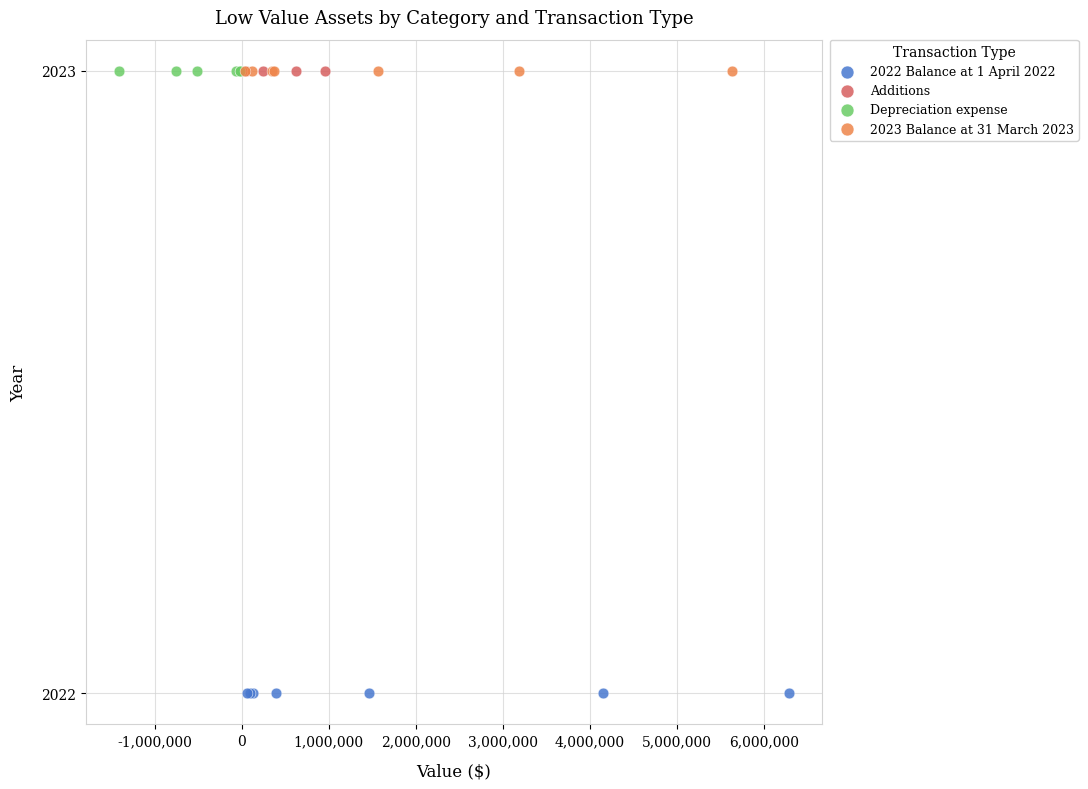

What are all the series names shown in the legend?

2022 Balance at 1 April 2022, Additions, Depreciation expense, 2023 Balance at 31 March 2023